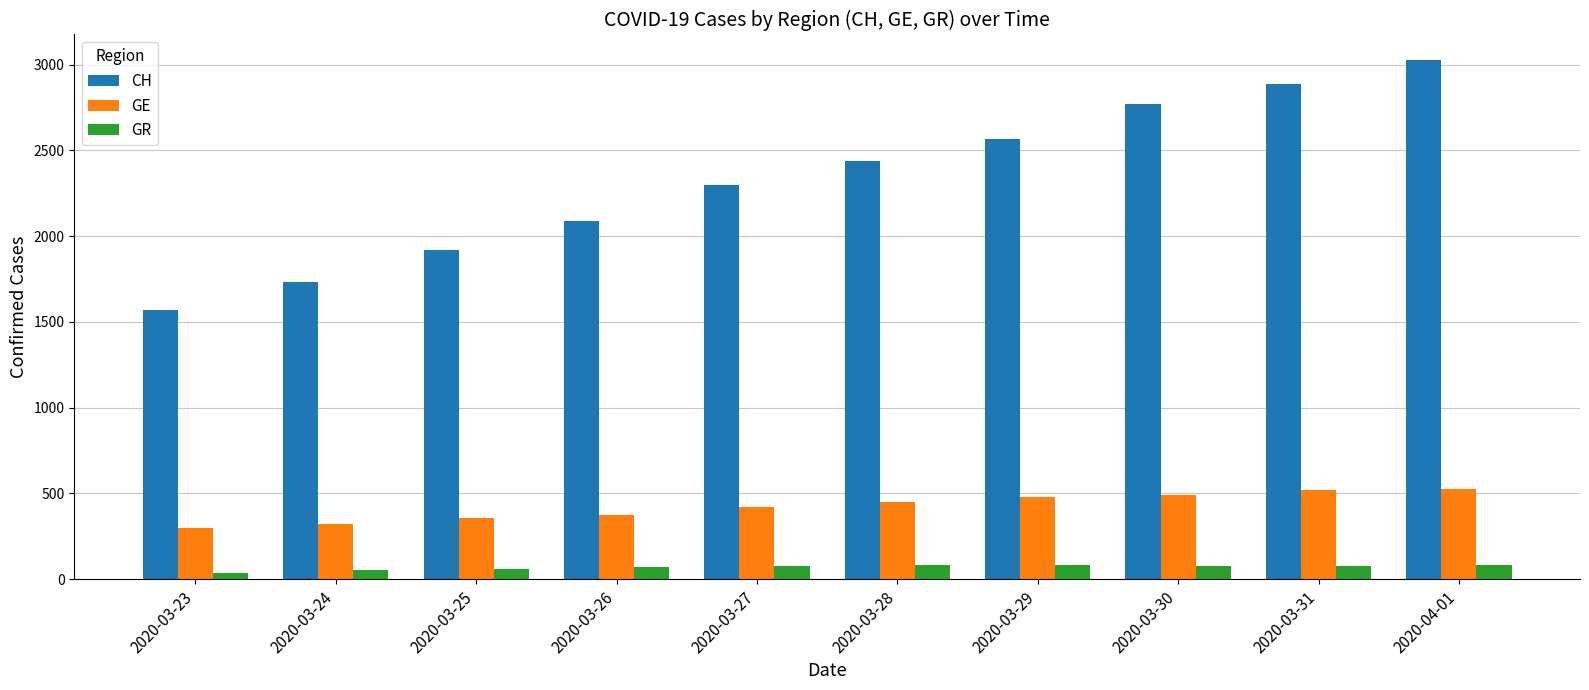

At which category is the sum across all series the highest?

2020-04-01